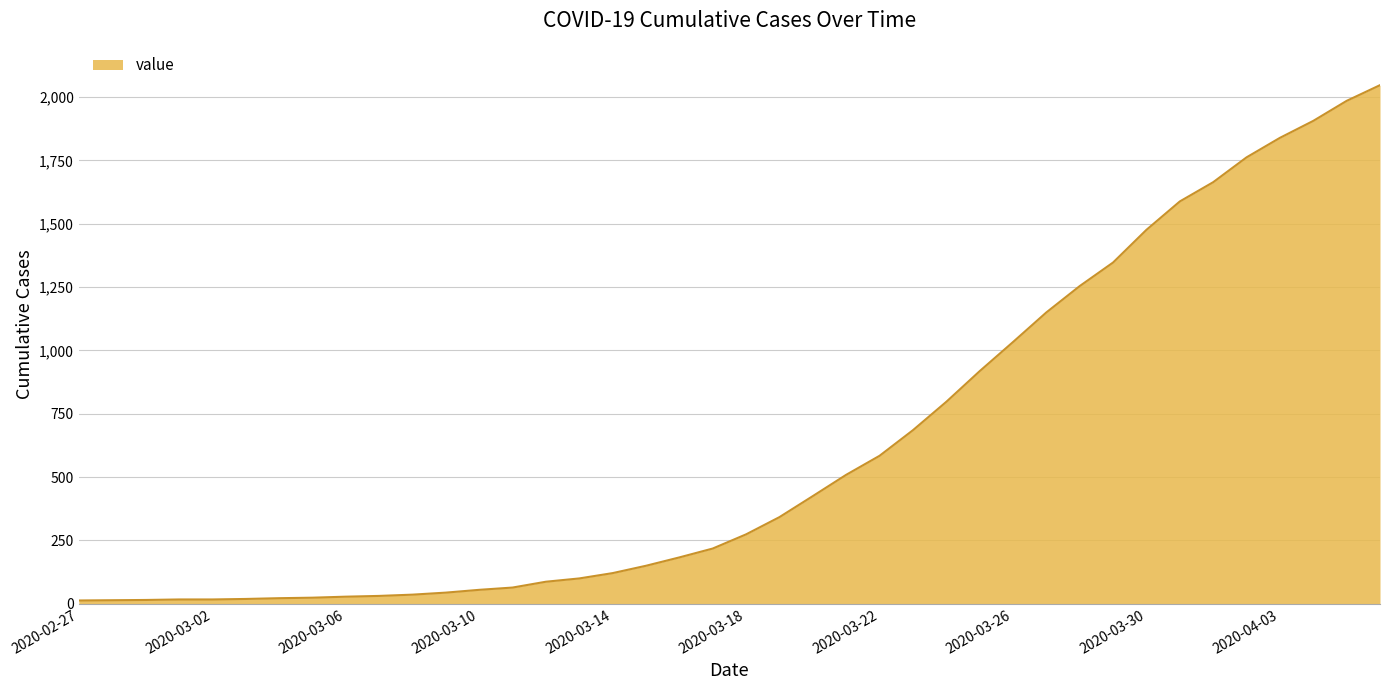

What is the difference between the maximum and minimum values?

2034